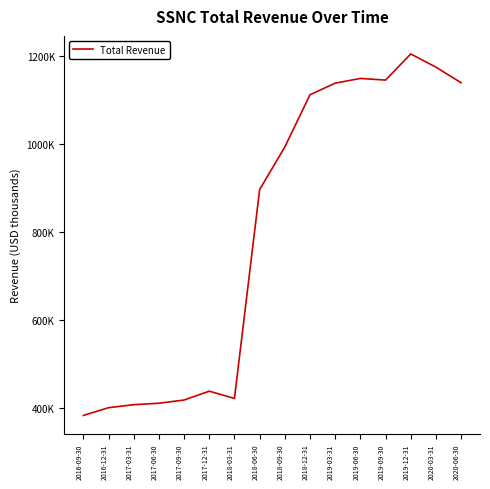

What value does the data have at 2018-03-31?

421900